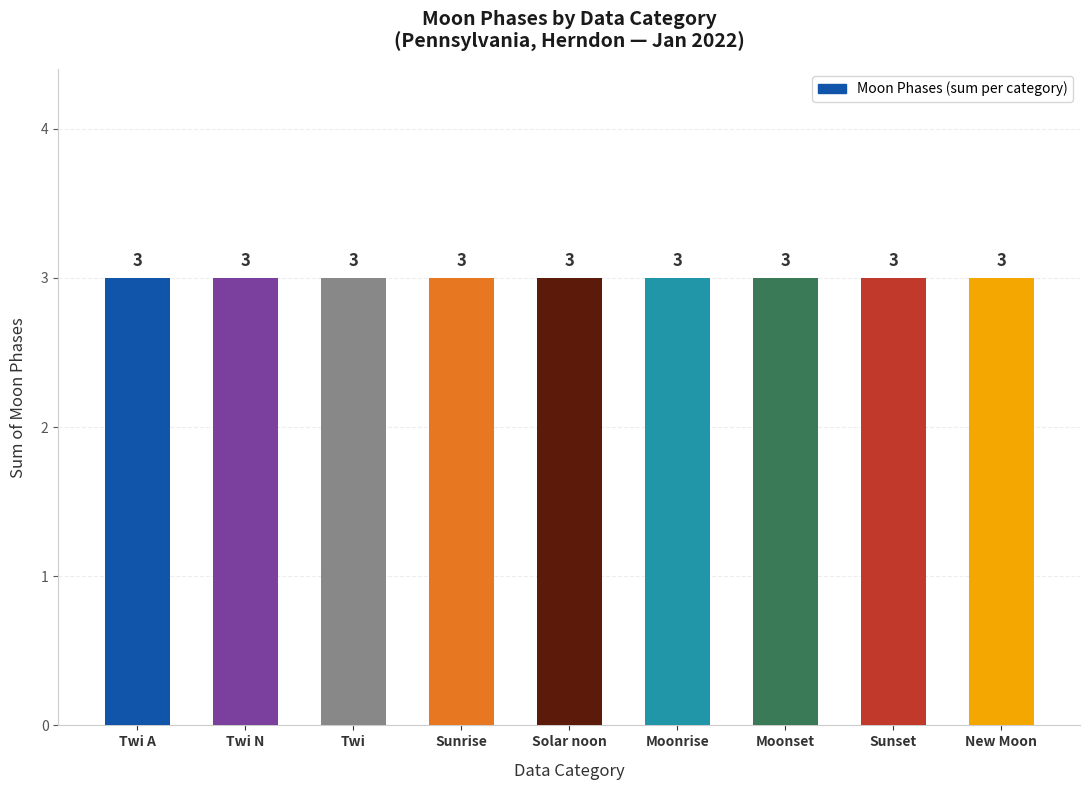

At which label is the value closest to 1?

Twi A